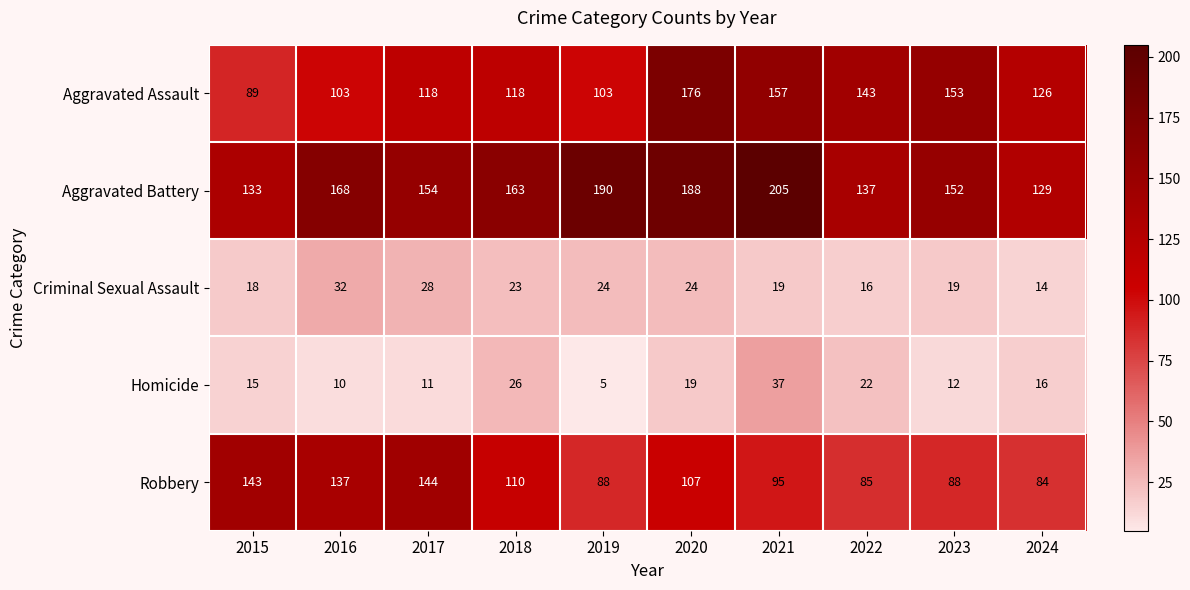

At which label is Robbery closest to 114?

2018